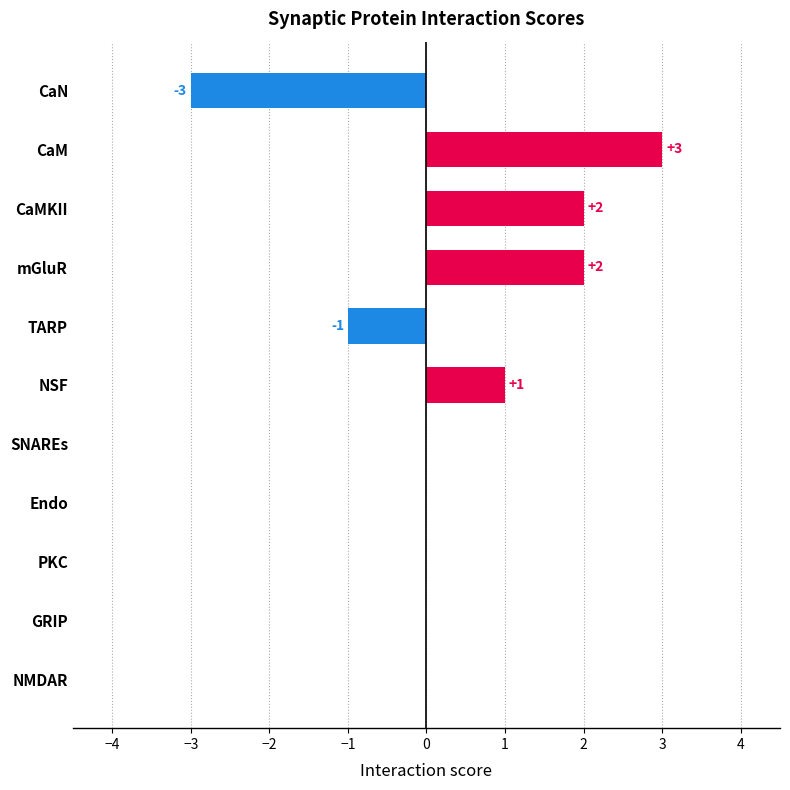

The value at NSF is 1. True or false?

True